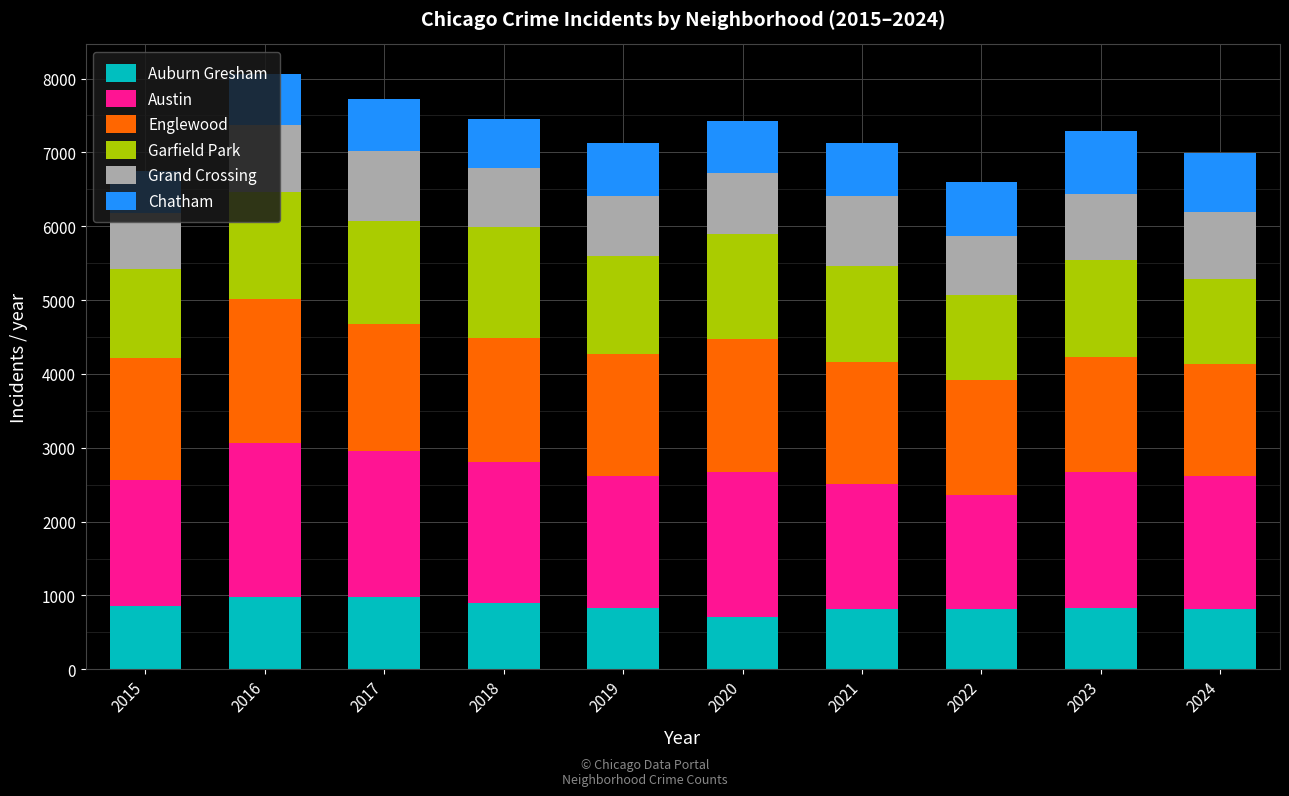

The Auburn Gresham series shows 851 at 2015. True or false?

True